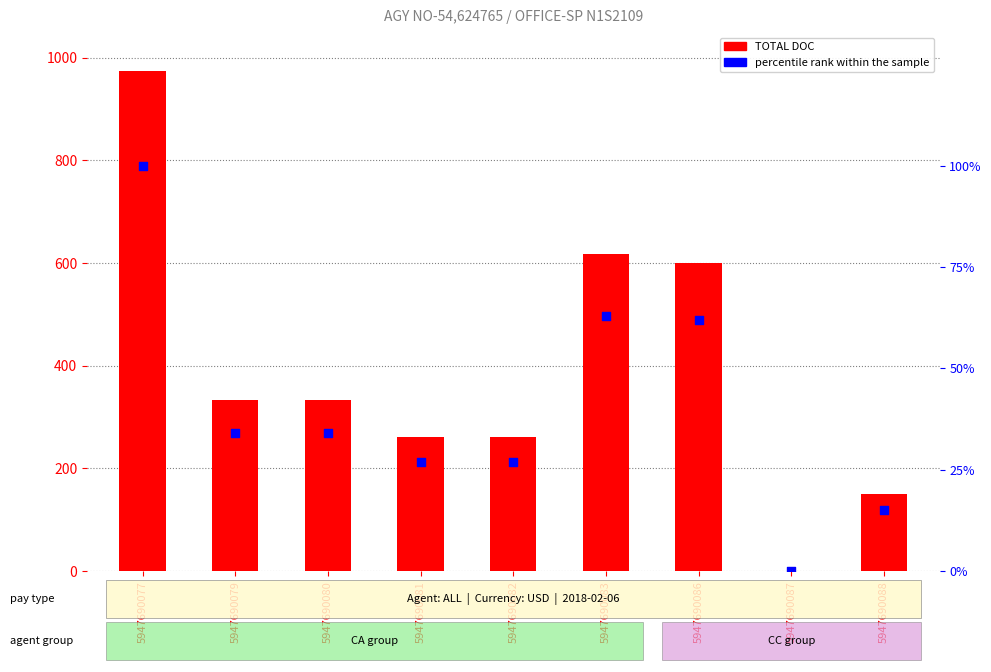

At which category is the sum across all series the highest?

5947690077